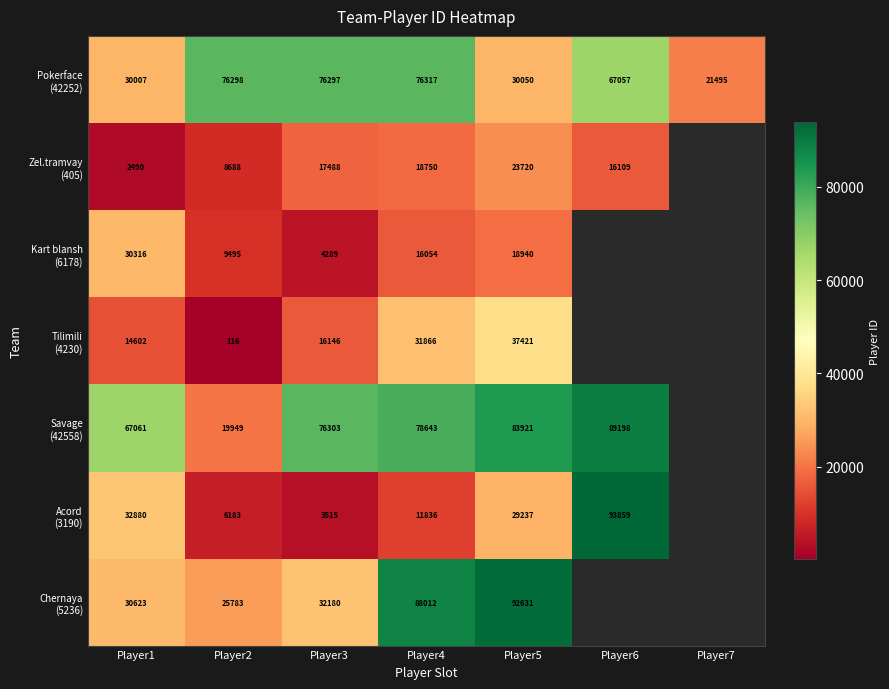

What is the difference between the highest and lowest values at Player5?

73691